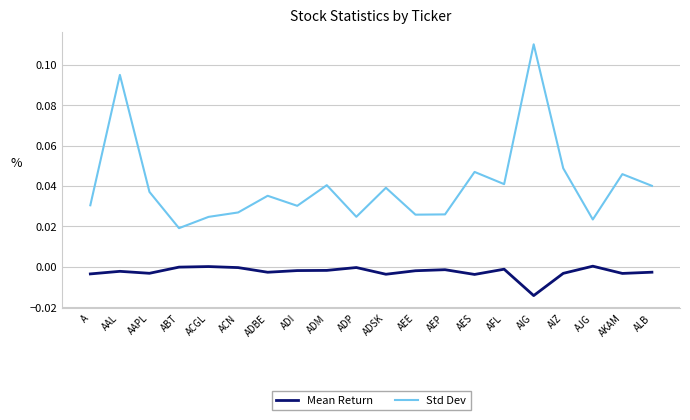

In Std Dev, how many points are higher than both neighbors (excluding endpoints)?

7